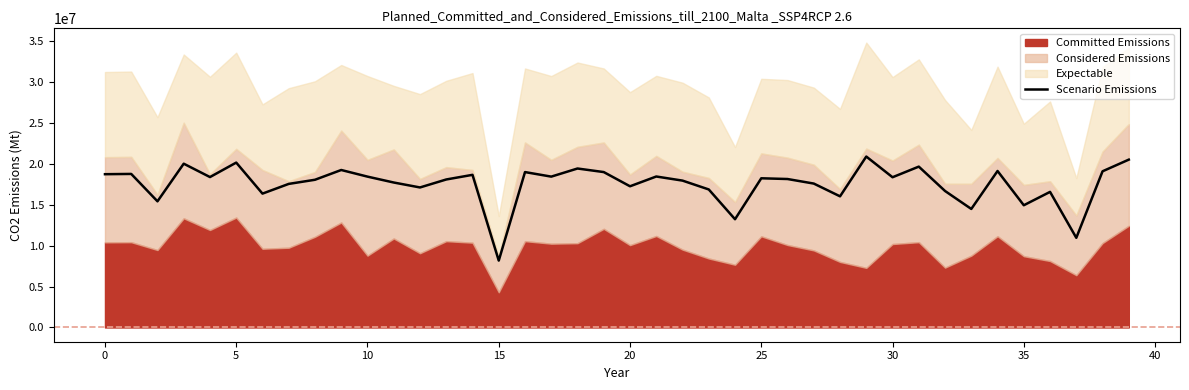

What is the label of the 25th point from the left?

24